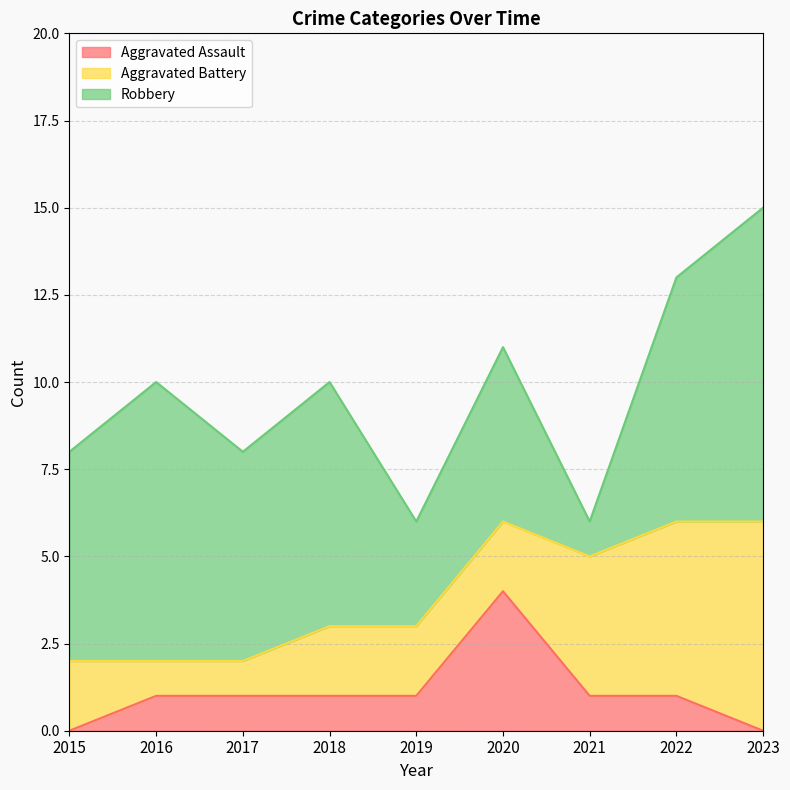

Where is the first local minimum for Robbery?

2017